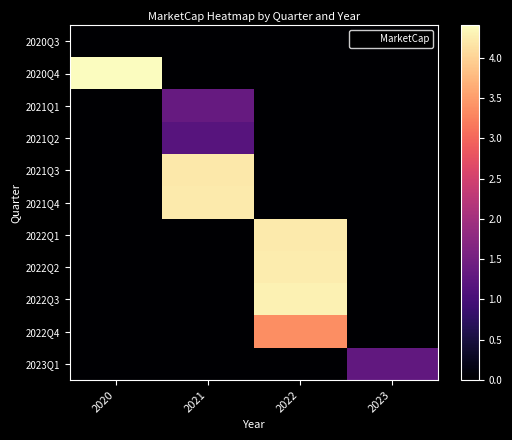

What is the spread (max minus min) of values at 2023?

130004155.3